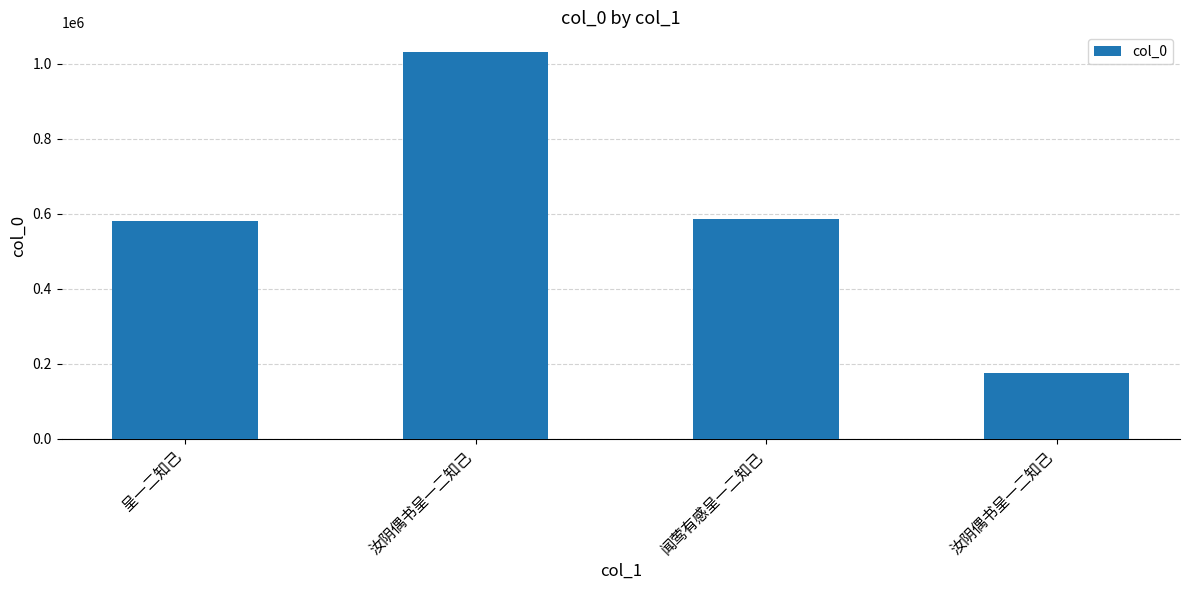

Are the bars horizontal?

No